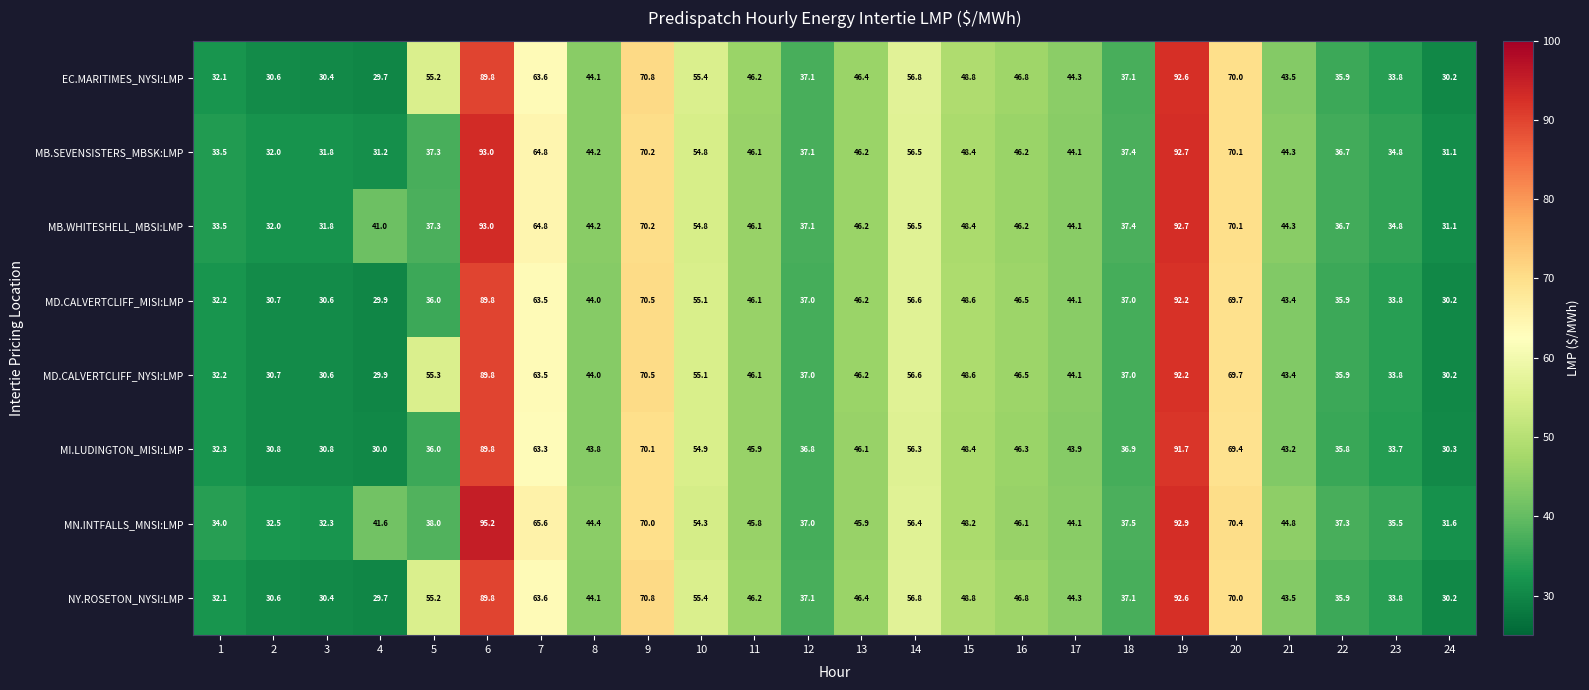

At which category is the sum across all series the highest?

19